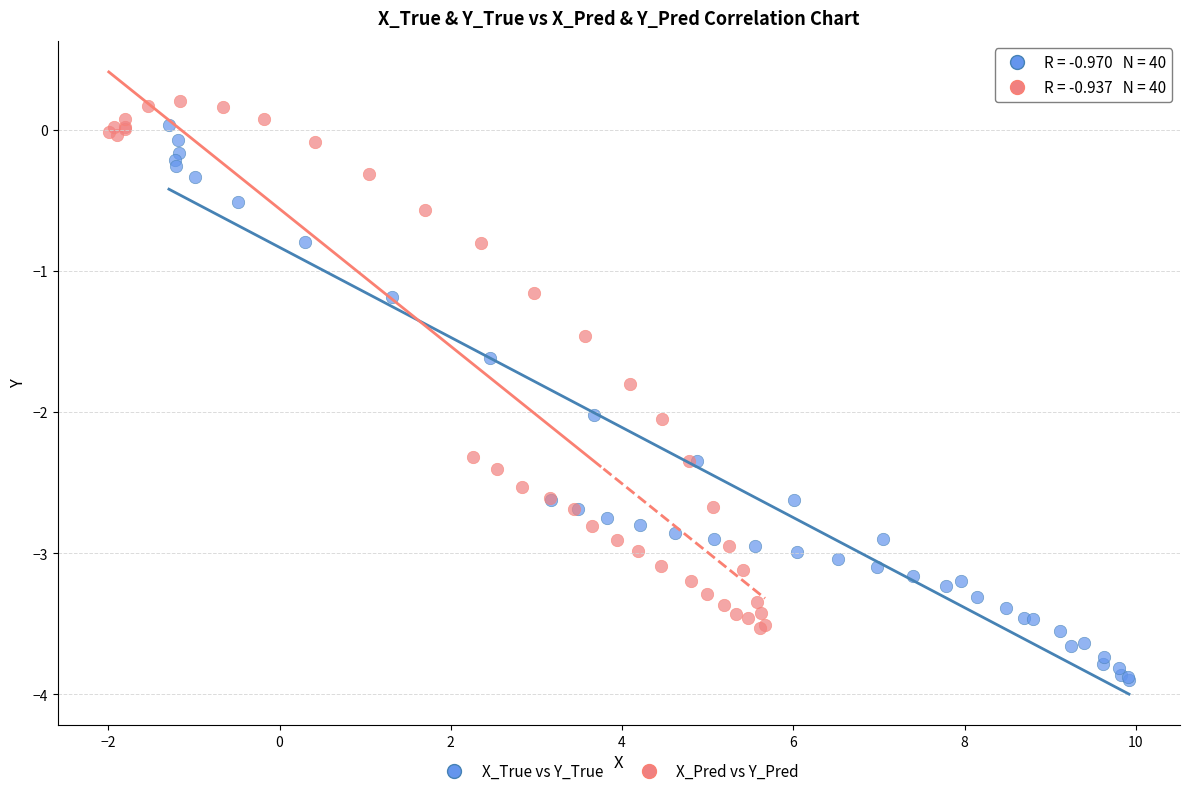

Which series has the largest Y range (max minus min)?

X_True vs Y_True